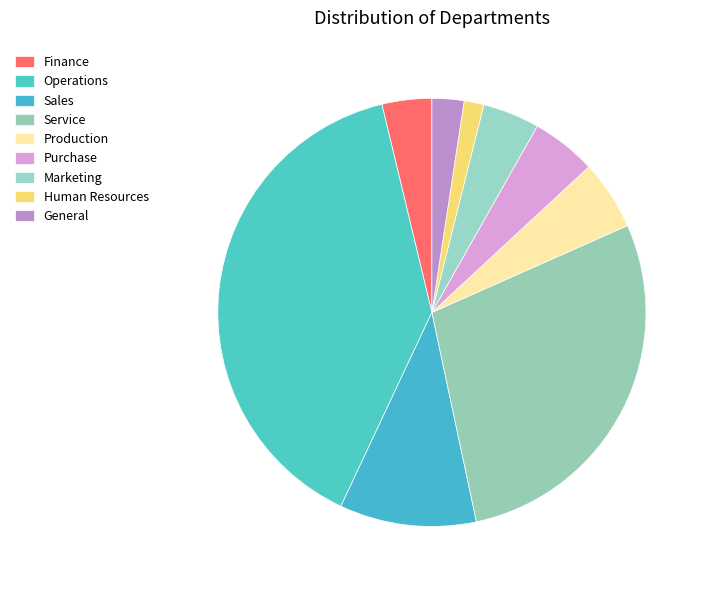

How many slices are in this pie chart?

9